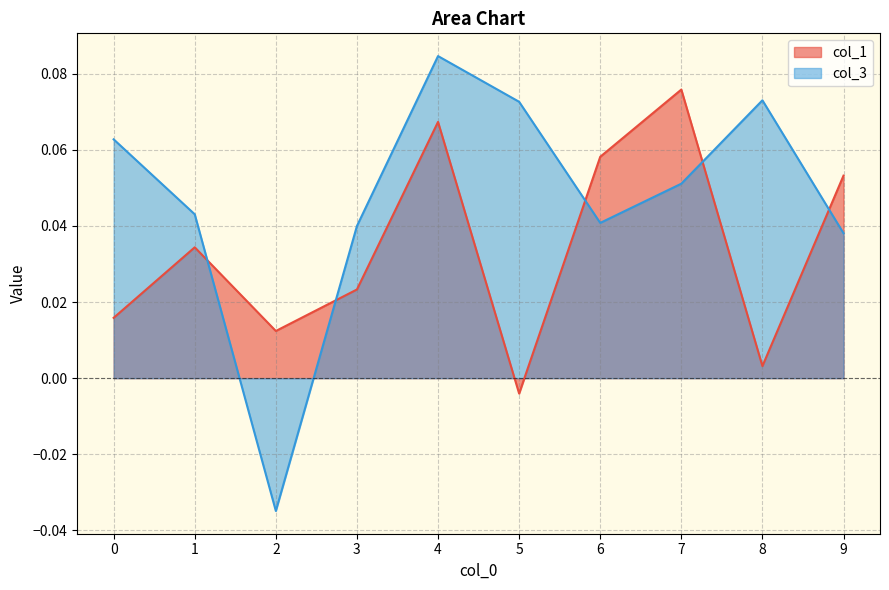

How many values in col_1 are above zero?

9